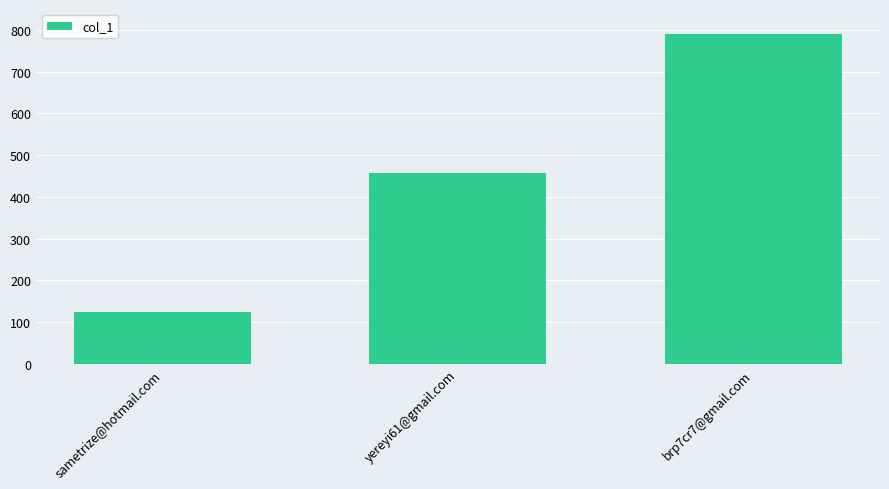

What is the label of the 1st bar from the left?

sametrize@hotmail.com